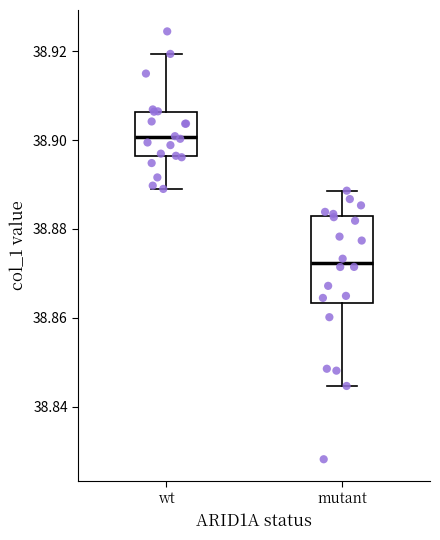

Comparing the boxes themselves (not the whiskers), which one is the tallest?

mutant